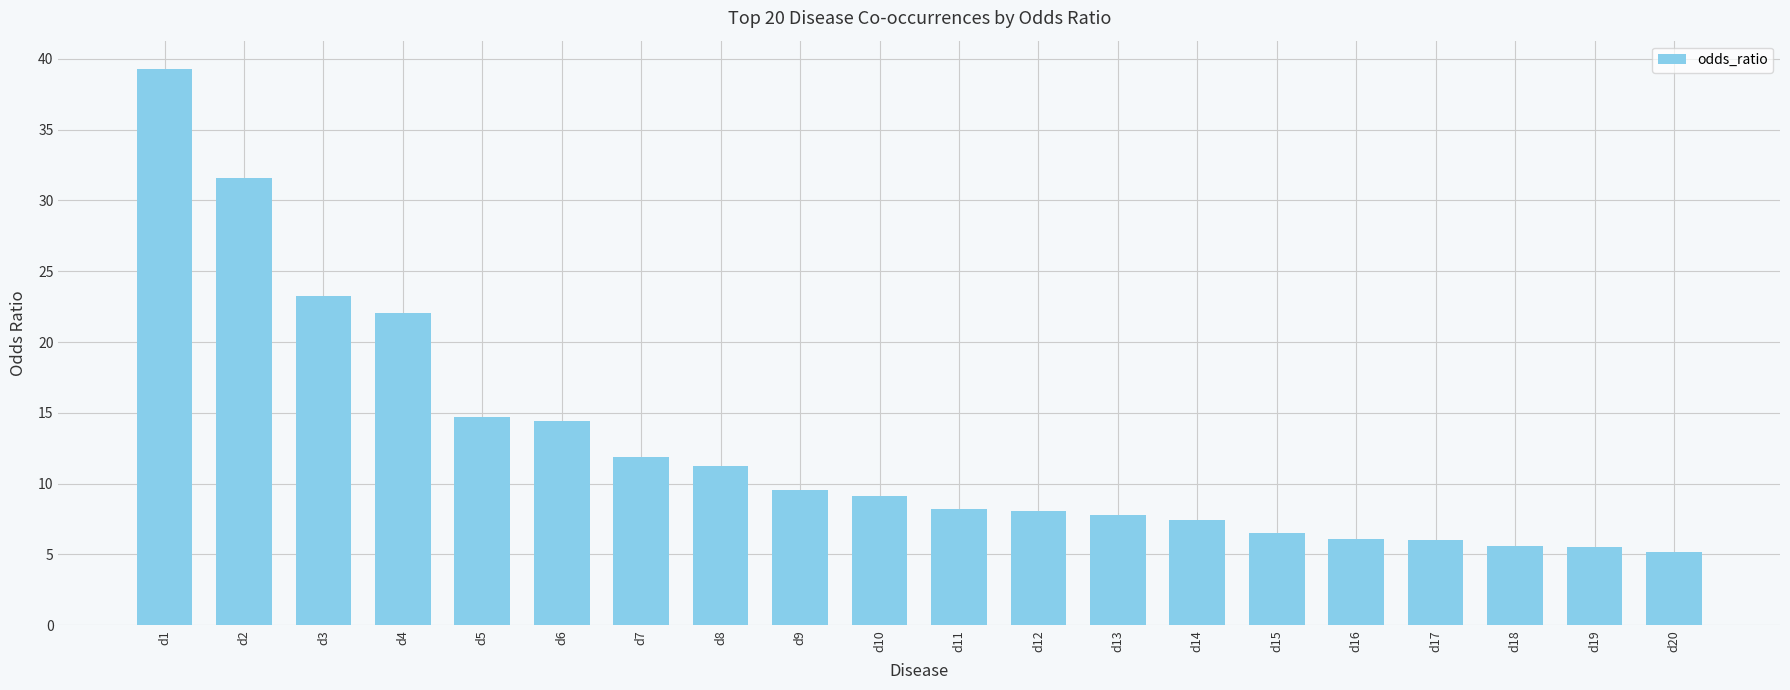

What is the ratio of the value at d11 to the value at d10?

0.9